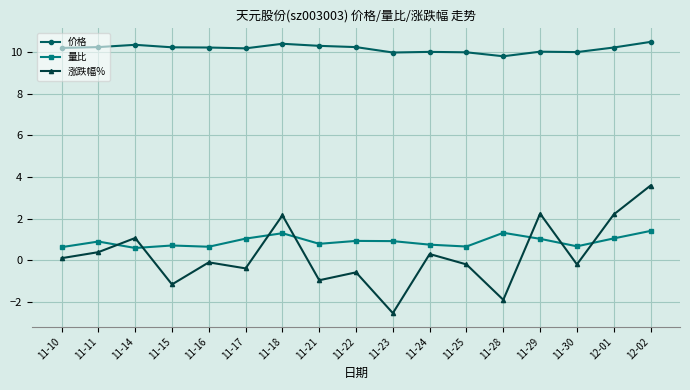

Which series changed the most between 11-14 and 11-21?

涨跌幅%